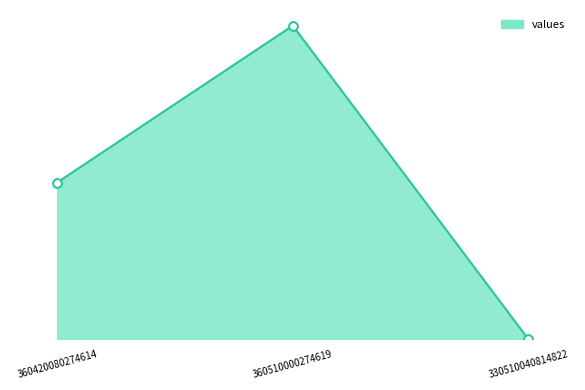

Is this an area chart (filled region under the line)?

Yes